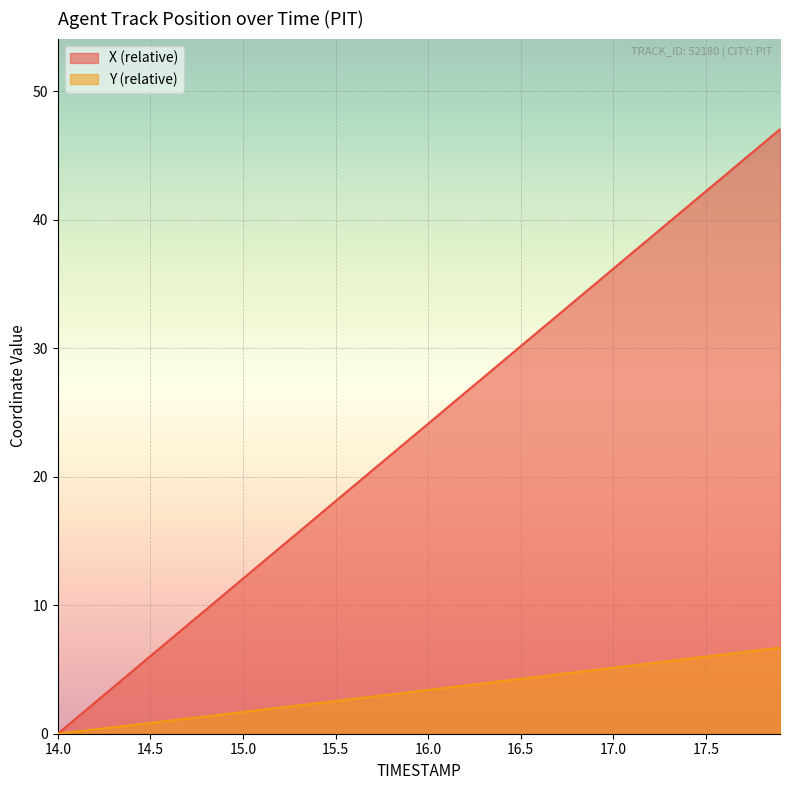

Reading left to right, list all the values displayed in this chart.

X: 0.0	1.2	2.4	3.6	4.8	6.0	7.2	8.4	9.6	10.9	12.1	13.3	14.5	15.7	16.9	18.1	19.3	20.5	21.7	22.9	24.1	25.3	26.5	27.7	28.9	30.1	31.4	32.6	33.8	35.0	36.2	37.4	38.6	39.8	41.0	42.2	43.4	44.6	45.8	47.0
Y: 0.0	0.2	0.3	0.5	0.7	0.8	1.0	1.2	1.4	1.5	1.7	1.9	2.0	2.2	2.4	2.5	2.7	2.9	3.1	3.2	3.4	3.6	3.8	3.9	4.1	4.3	4.4	4.6	4.8	5.0	5.1	5.3	5.5	5.7	5.8	6.0	6.2	6.4	6.5	6.7